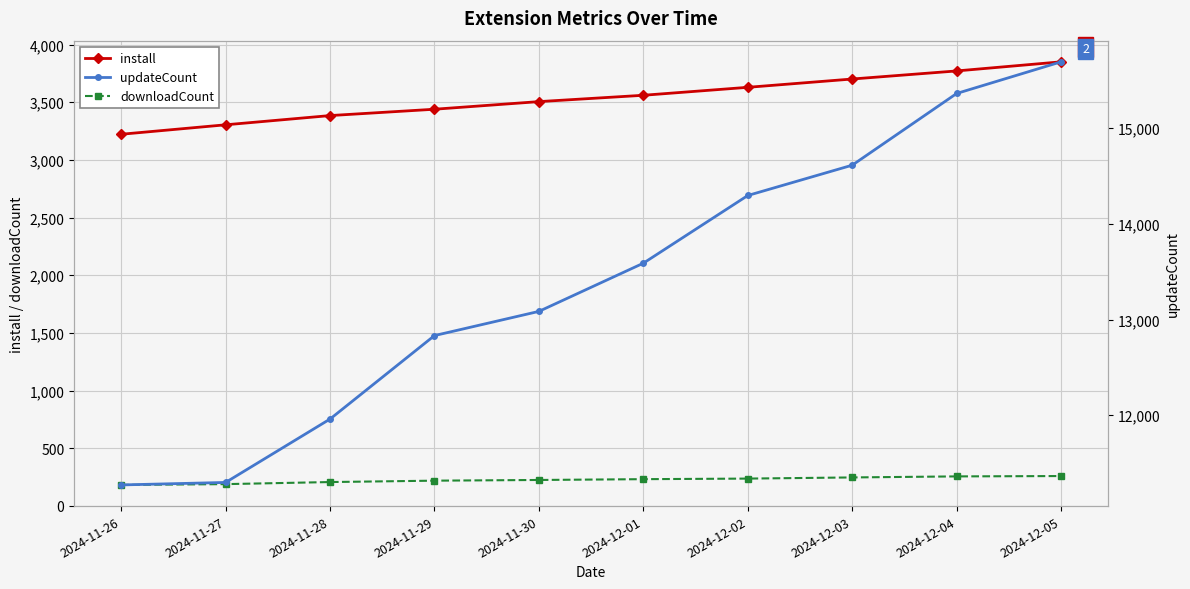

Between 2024-12-03 and 2024-11-29, which is larger?

2024-12-03